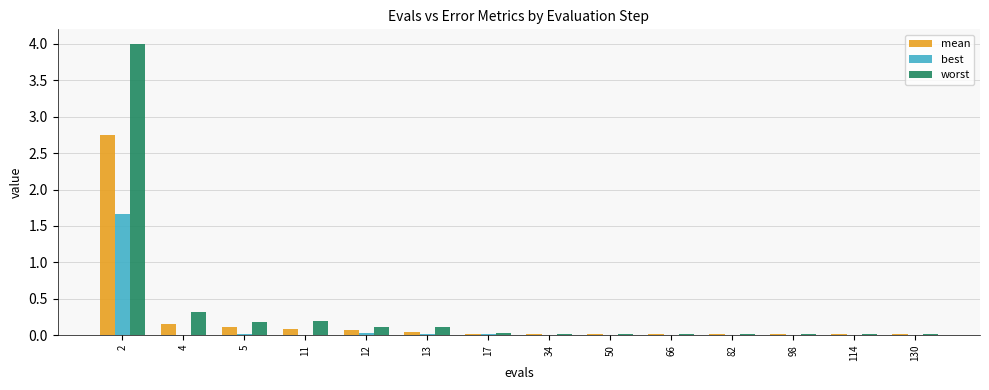

At which label is worst closest to 2?

4